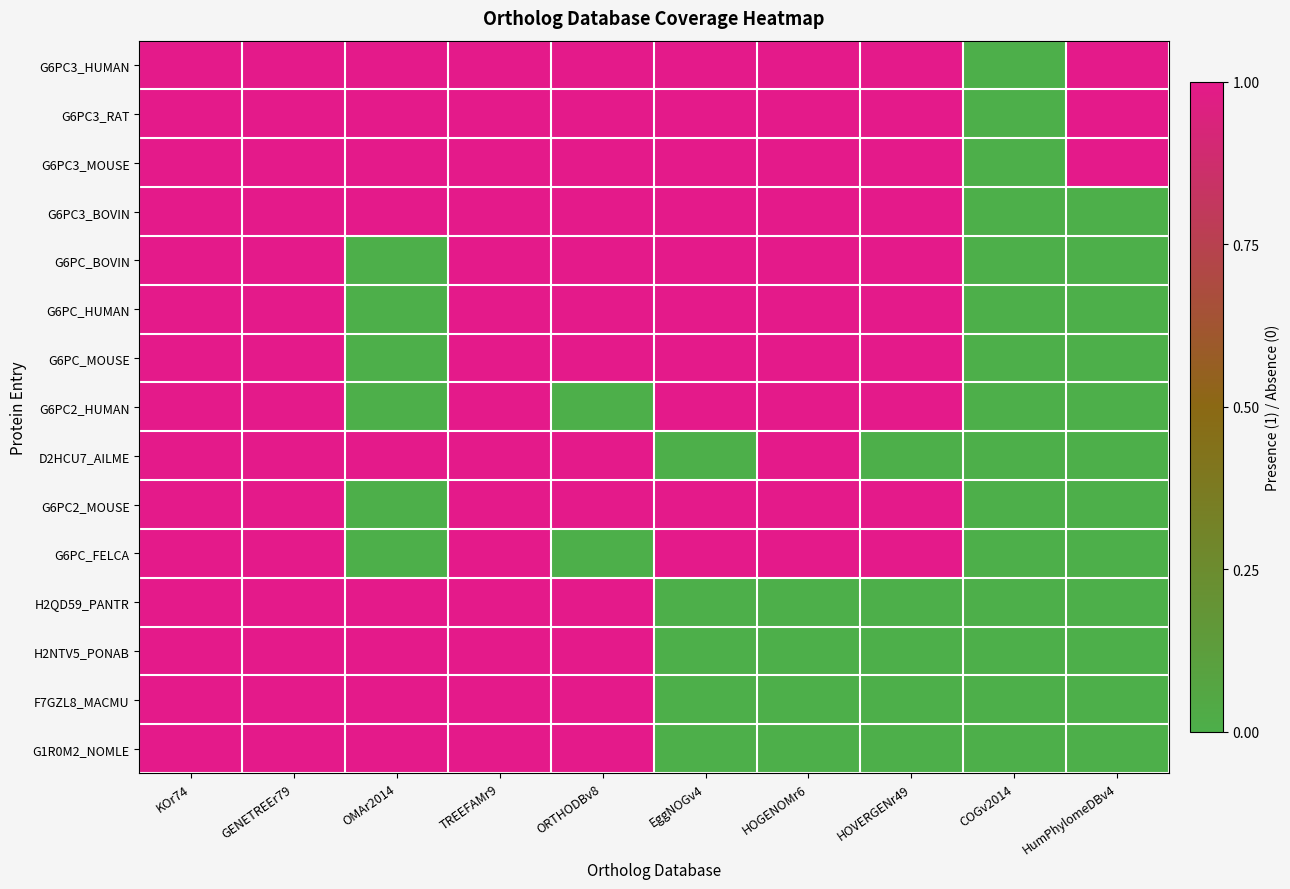

Reading left to right, list all the values displayed in this chart.

G6PC3_HUMAN: KOr74=1	GENETREEr79=1	OMAr2014=1	TREEFAMr9=1	ORTHODBv8=1	EggNOGv4=1	HOGENOMr6=1	HOVERGENr49=1	COGv2014=0	HumPhylomeDBv4=1
G6PC3_RAT: KOr74=1	GENETREEr79=1	OMAr2014=1	TREEFAMr9=1	ORTHODBv8=1	EggNOGv4=1	HOGENOMr6=1	HOVERGENr49=1	COGv2014=0	HumPhylomeDBv4=1
G6PC3_MOUSE: KOr74=1	GENETREEr79=1	OMAr2014=1	TREEFAMr9=1	ORTHODBv8=1	EggNOGv4=1	HOGENOMr6=1	HOVERGENr49=1	COGv2014=0	HumPhylomeDBv4=1
G6PC3_BOVIN: KOr74=1	GENETREEr79=1	OMAr2014=1	TREEFAMr9=1	ORTHODBv8=1	EggNOGv4=1	HOGENOMr6=1	HOVERGENr49=1	COGv2014=0	HumPhylomeDBv4=0
G6PC_BOVIN: KOr74=1	GENETREEr79=1	OMAr2014=0	TREEFAMr9=1	ORTHODBv8=1	EggNOGv4=1	HOGENOMr6=1	HOVERGENr49=1	COGv2014=0	HumPhylomeDBv4=0
G6PC_HUMAN: KOr74=1	GENETREEr79=1	OMAr2014=0	TREEFAMr9=1	ORTHODBv8=1	EggNOGv4=1	HOGENOMr6=1	HOVERGENr49=1	COGv2014=0	HumPhylomeDBv4=0
G6PC_MOUSE: KOr74=1	GENETREEr79=1	OMAr2014=0	TREEFAMr9=1	ORTHODBv8=1	EggNOGv4=1	HOGENOMr6=1	HOVERGENr49=1	COGv2014=0	HumPhylomeDBv4=0
G6PC2_HUMAN: KOr74=1	GENETREEr79=1	OMAr2014=0	TREEFAMr9=1	ORTHODBv8=0	EggNOGv4=1	HOGENOMr6=1	HOVERGENr49=1	COGv2014=0	HumPhylomeDBv4=0
D2HCU7_AILME: KOr74=1	GENETREEr79=1	OMAr2014=1	TREEFAMr9=1	ORTHODBv8=1	EggNOGv4=0	HOGENOMr6=1	HOVERGENr49=0	COGv2014=0	HumPhylomeDBv4=0
G6PC2_MOUSE: KOr74=1	GENETREEr79=1	OMAr2014=0	TREEFAMr9=1	ORTHODBv8=1	EggNOGv4=1	HOGENOMr6=1	HOVERGENr49=1	COGv2014=0	HumPhylomeDBv4=0
G6PC_FELCA: KOr74=1	GENETREEr79=1	OMAr2014=0	TREEFAMr9=1	ORTHODBv8=0	EggNOGv4=1	HOGENOMr6=1	HOVERGENr49=1	COGv2014=0	HumPhylomeDBv4=0
H2QD59_PANTR: KOr74=1	GENETREEr79=1	OMAr2014=1	TREEFAMr9=1	ORTHODBv8=1	EggNOGv4=0	HOGENOMr6=0	HOVERGENr49=0	COGv2014=0	HumPhylomeDBv4=0
H2NTV5_PONAB: KOr74=1	GENETREEr79=1	OMAr2014=1	TREEFAMr9=1	ORTHODBv8=1	EggNOGv4=0	HOGENOMr6=0	HOVERGENr49=0	COGv2014=0	HumPhylomeDBv4=0
F7GZL8_MACMU: KOr74=1	GENETREEr79=1	OMAr2014=1	TREEFAMr9=1	ORTHODBv8=1	EggNOGv4=0	HOGENOMr6=0	HOVERGENr49=0	COGv2014=0	HumPhylomeDBv4=0
G1R0M2_NOMLE: KOr74=1	GENETREEr79=1	OMAr2014=1	TREEFAMr9=1	ORTHODBv8=1	EggNOGv4=0	HOGENOMr6=0	HOVERGENr49=0	COGv2014=0	HumPhylomeDBv4=0